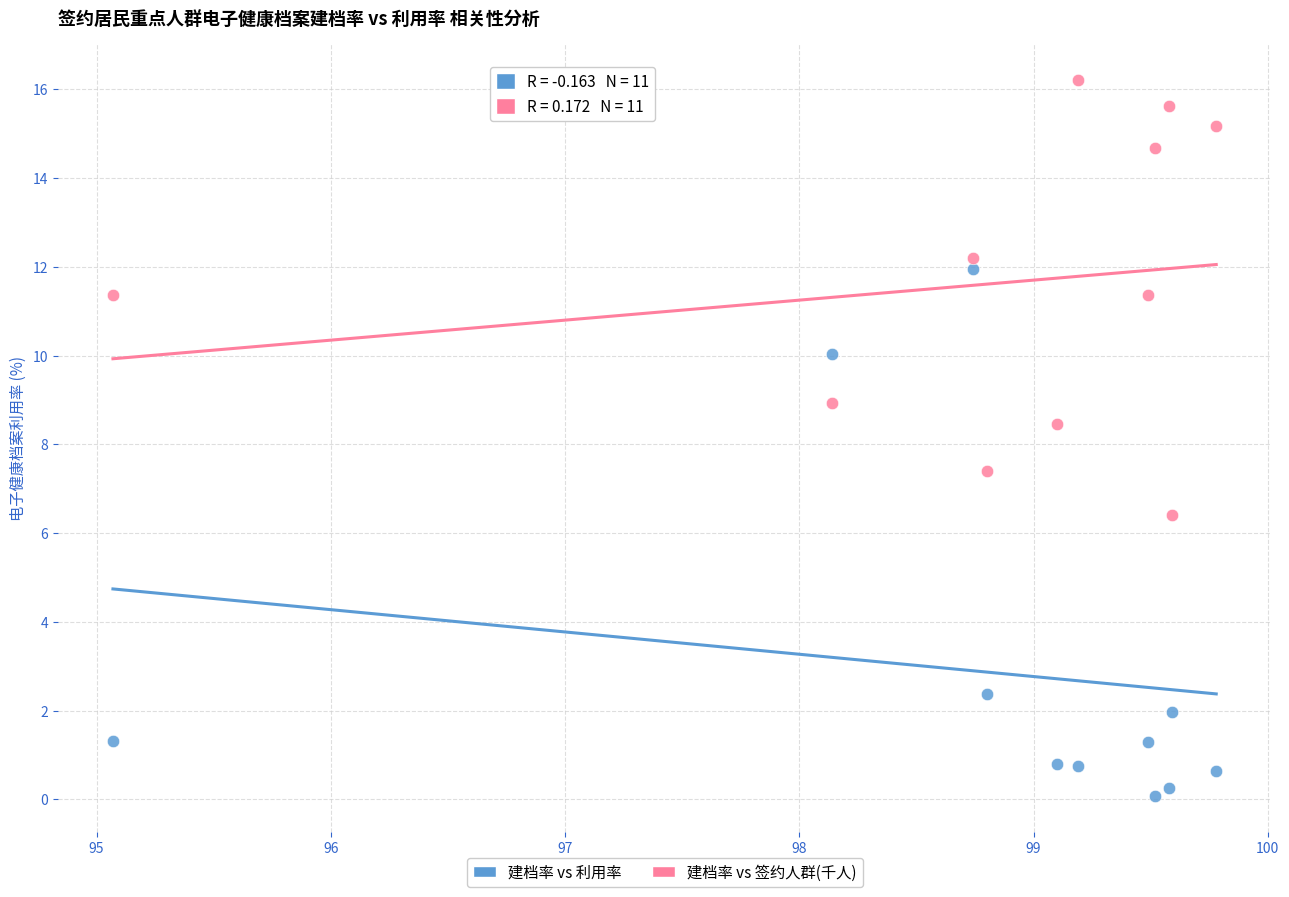

Which series has the largest Y range (max minus min)?

建档率 vs 利用率